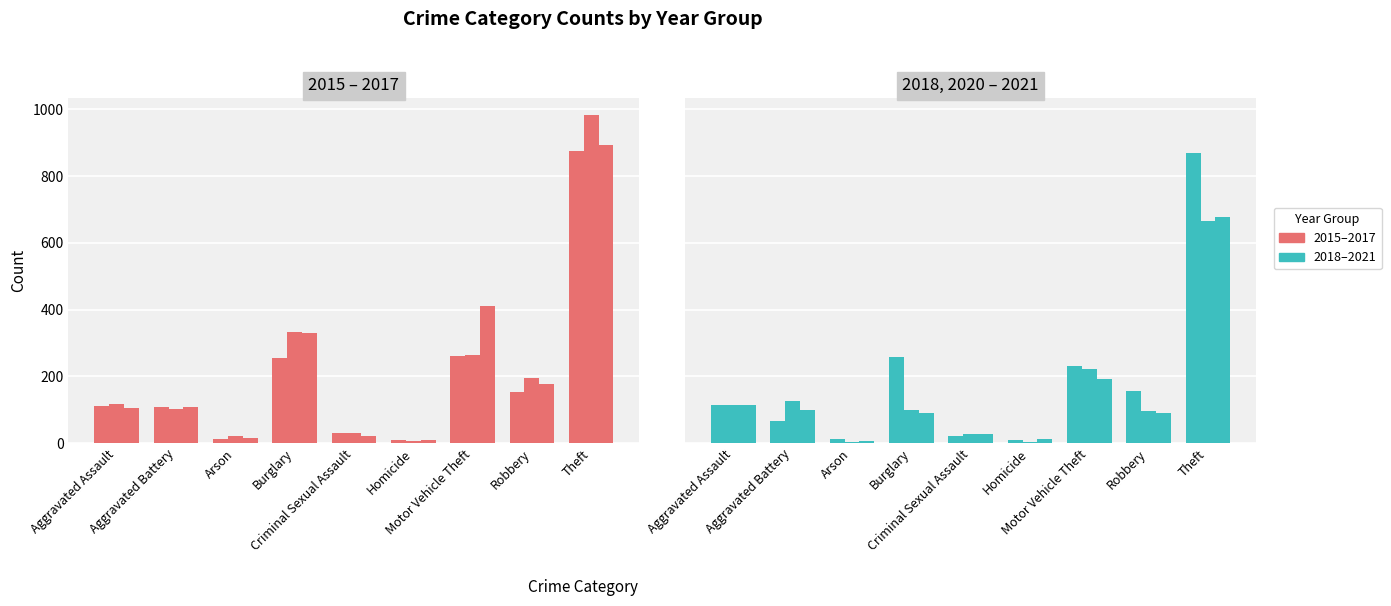

What is the smallest value displayed?

2